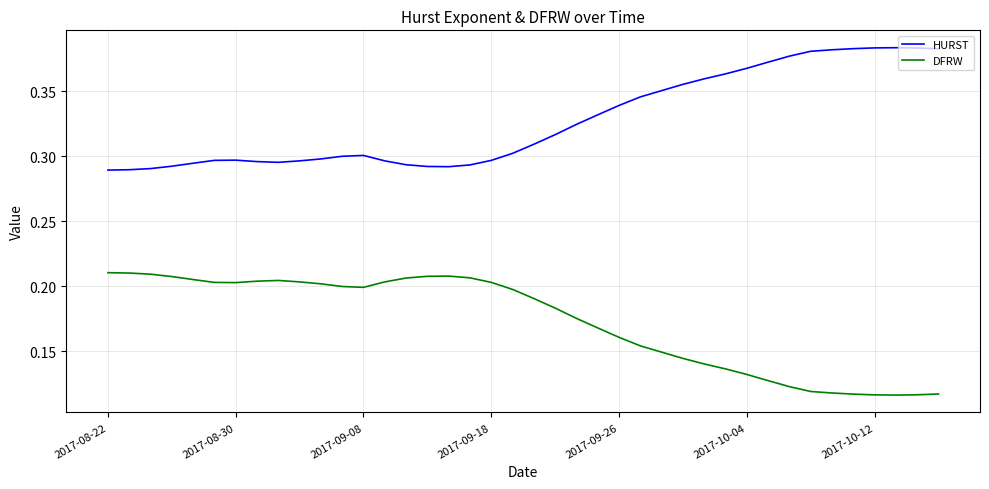

Rank the series by their maximum value, from lowest to highest.

DFRW, HURST